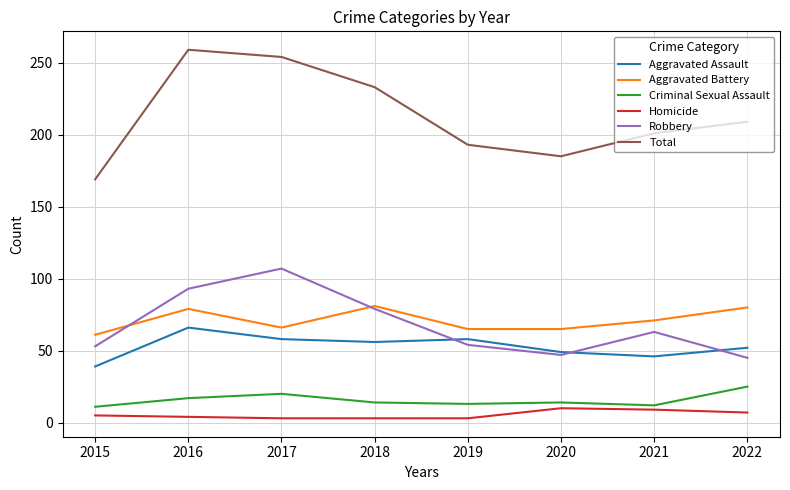

What is the difference between the highest and lowest values at 2015?

164